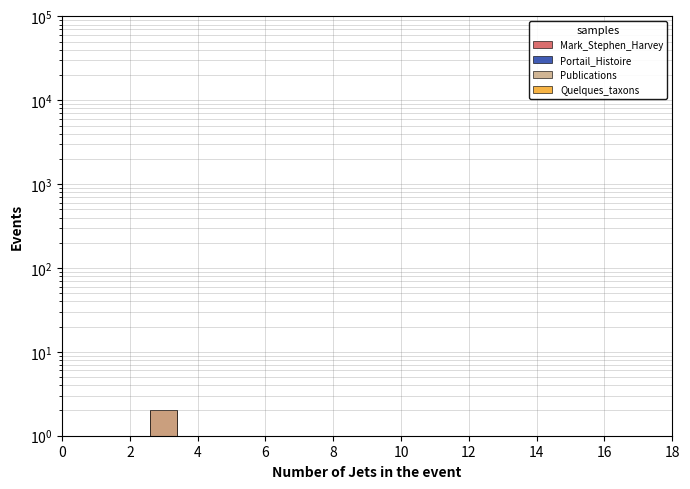

How many bars are there in total?

12